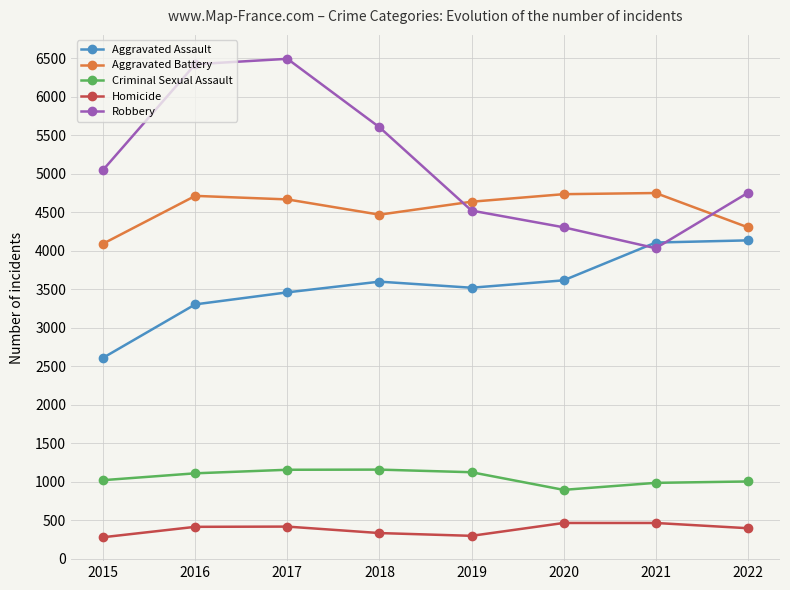

Is this an area chart (filled region under the line)?

No